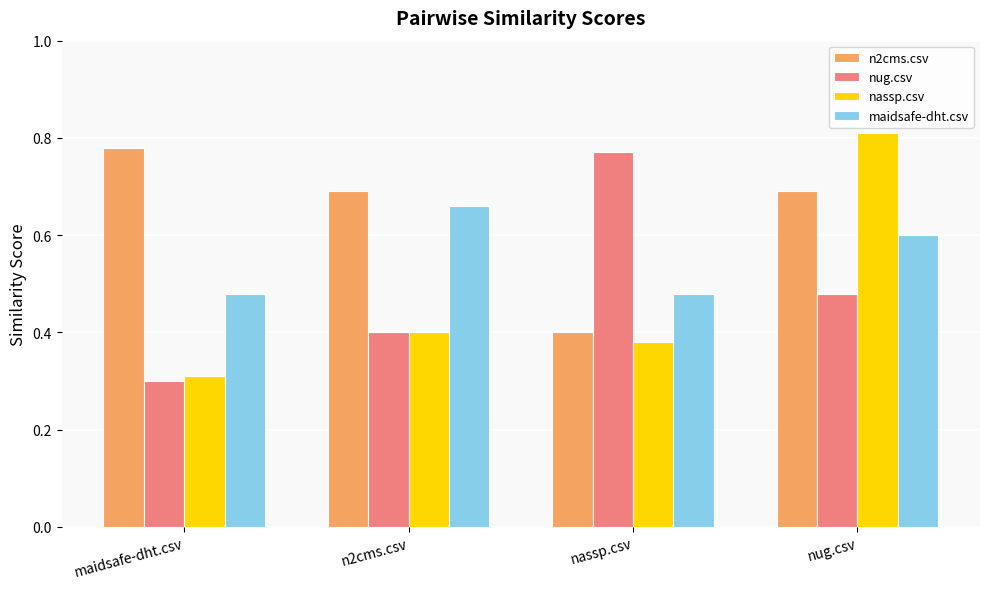

The value of nassp.csv at n2cms.csv is 0.7. True or false?

False